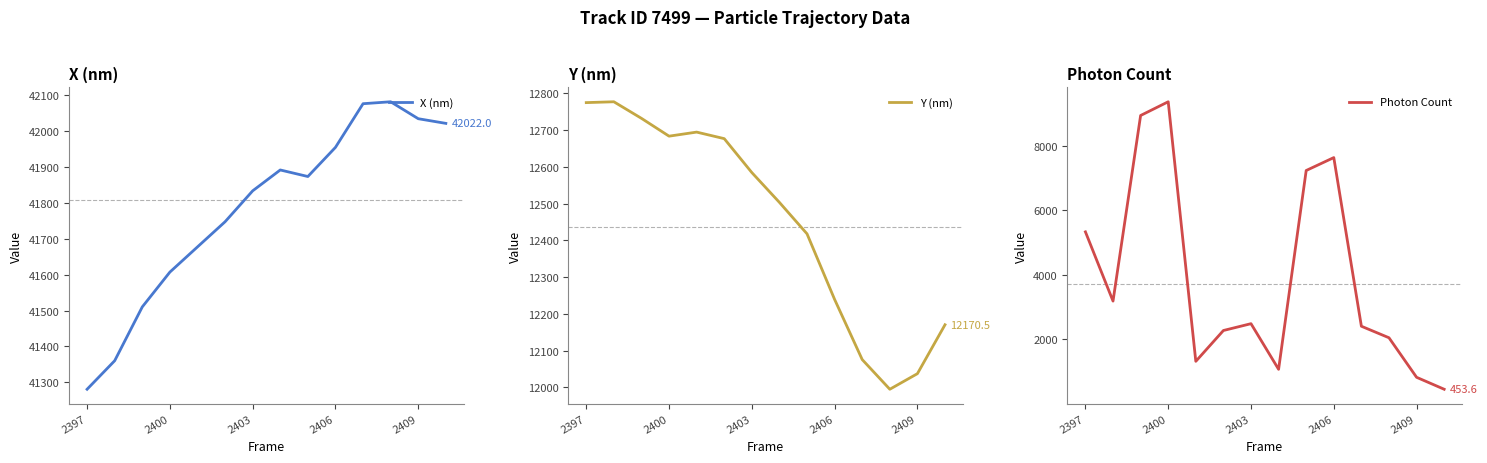

Rank the series by their maximum value, from highest to lowest.

X (nm), Y (nm), Photon Count